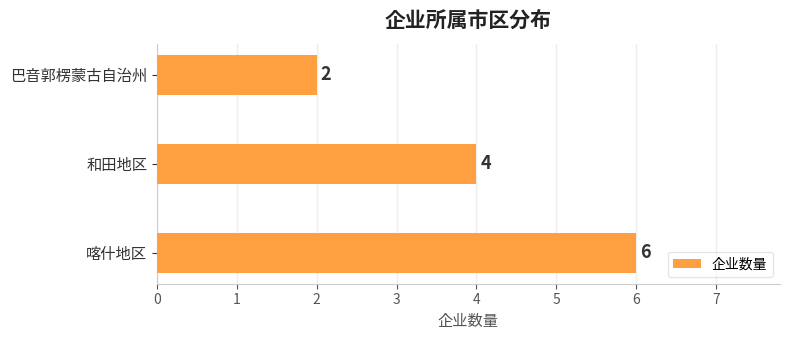

Rank the categories by value from highest to lowest.

喀什地区, 和田地区, 巴音郭楞蒙古自治州